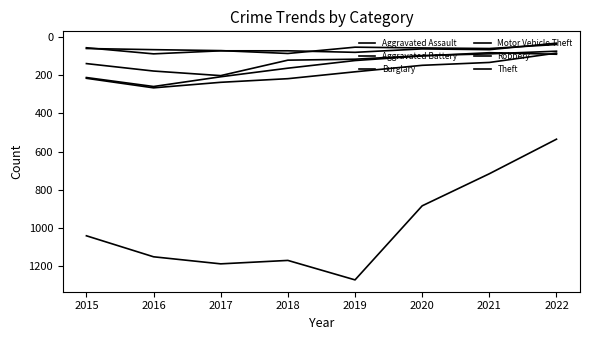

Is this an area chart (filled region under the line)?

No